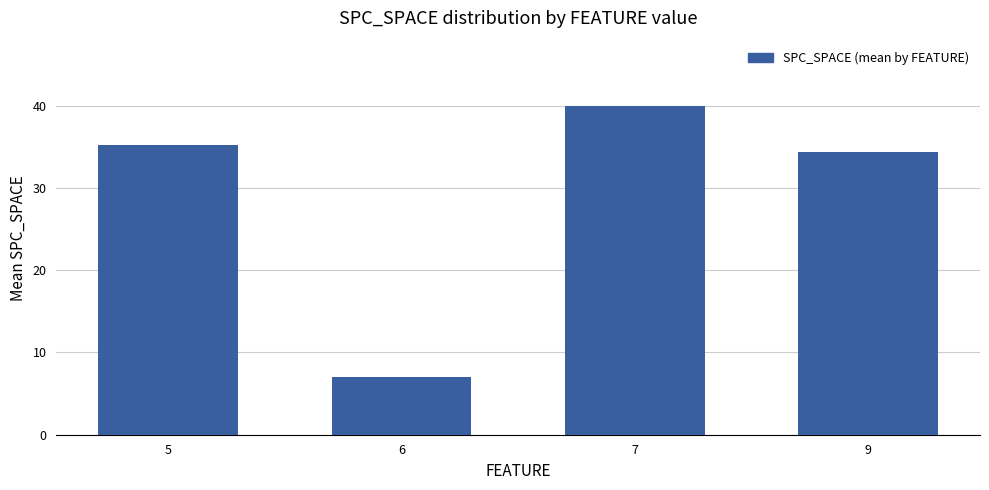

List the labels in order of value, smallest first.

6, 9, 5, 7